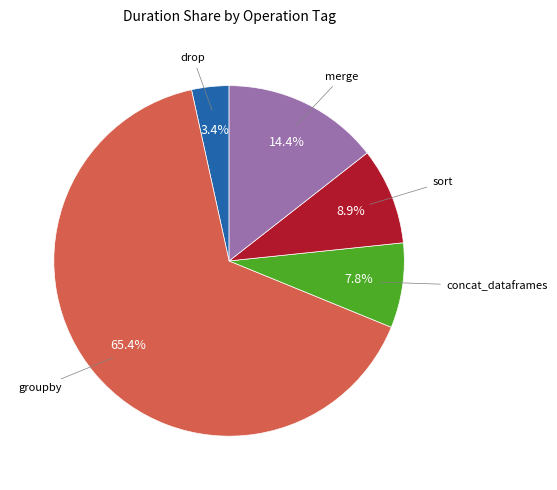

Is there a majority slice in this chart?

Yes